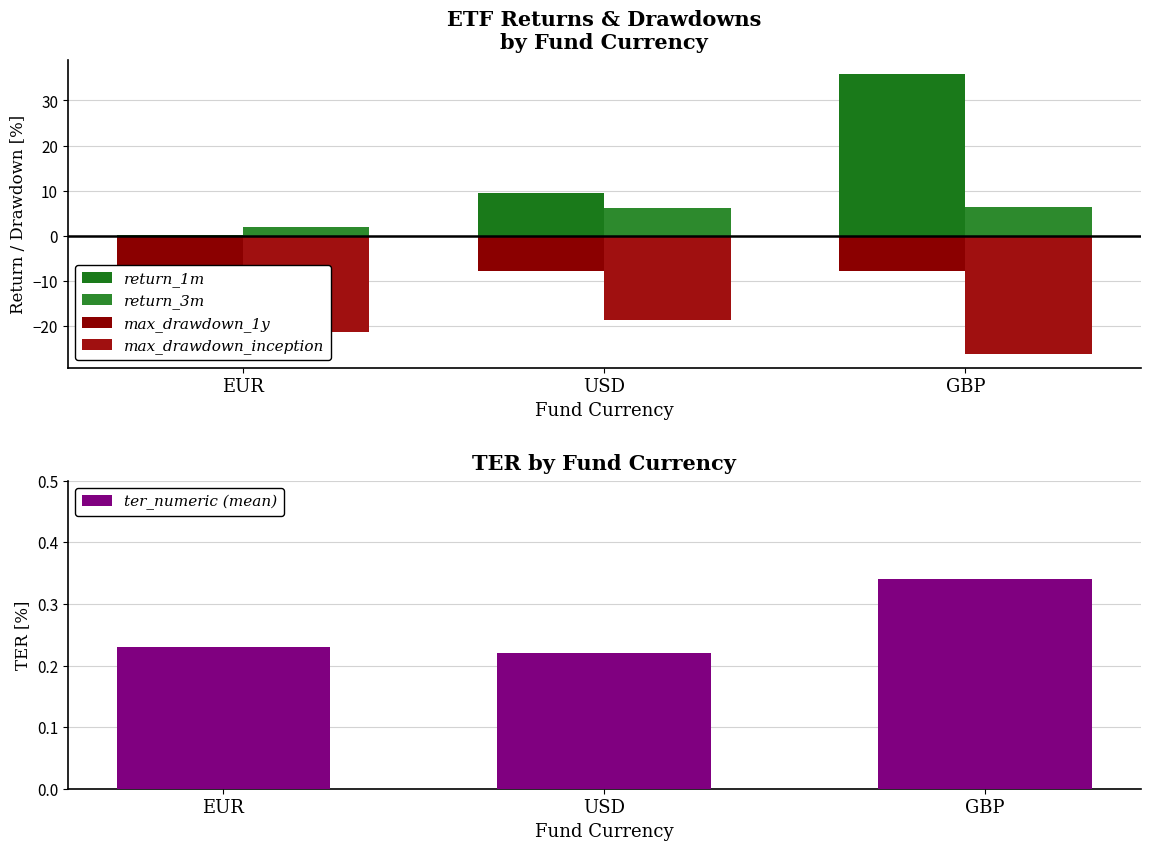

Where is ter_numeric (mean) nearest to the value 0?

USD